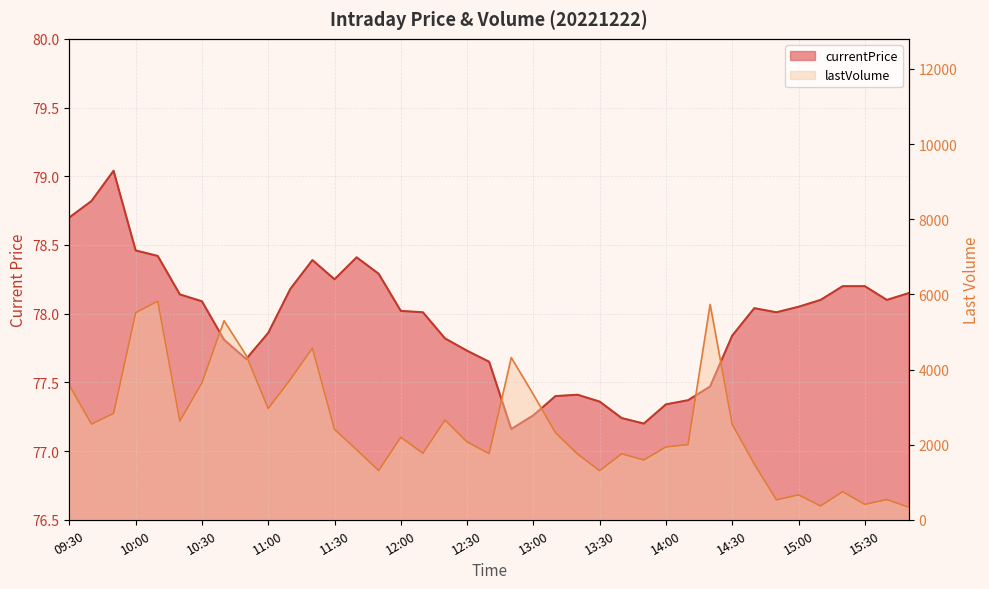

How many series are shown in this chart?

2